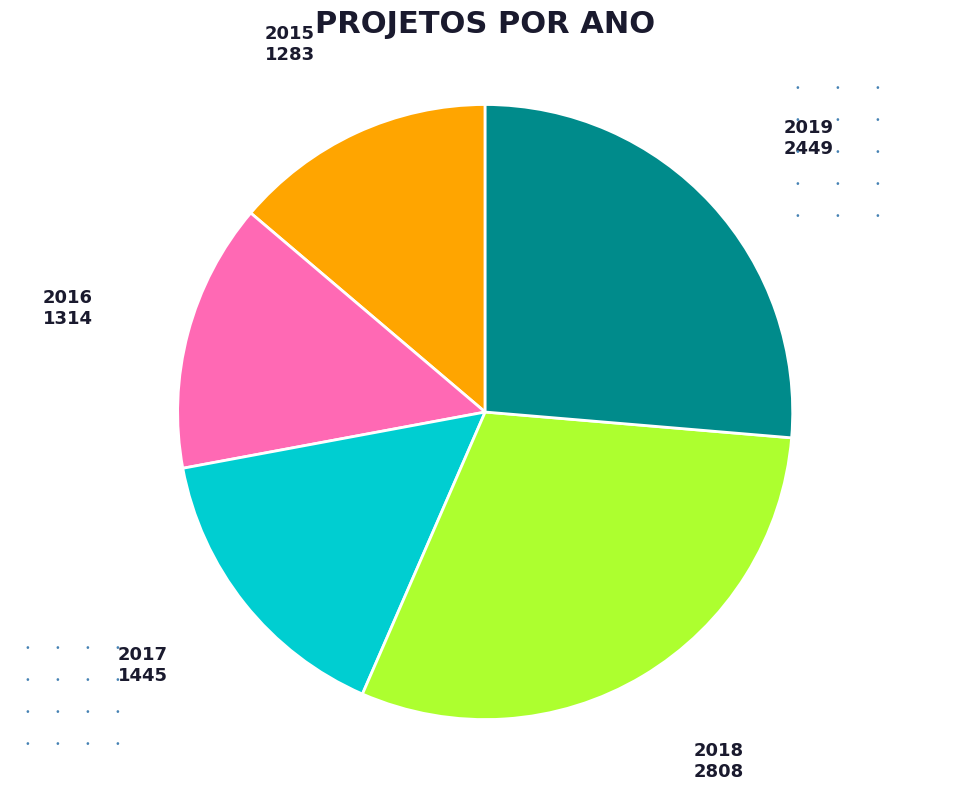

Does any single category account for the majority?

No